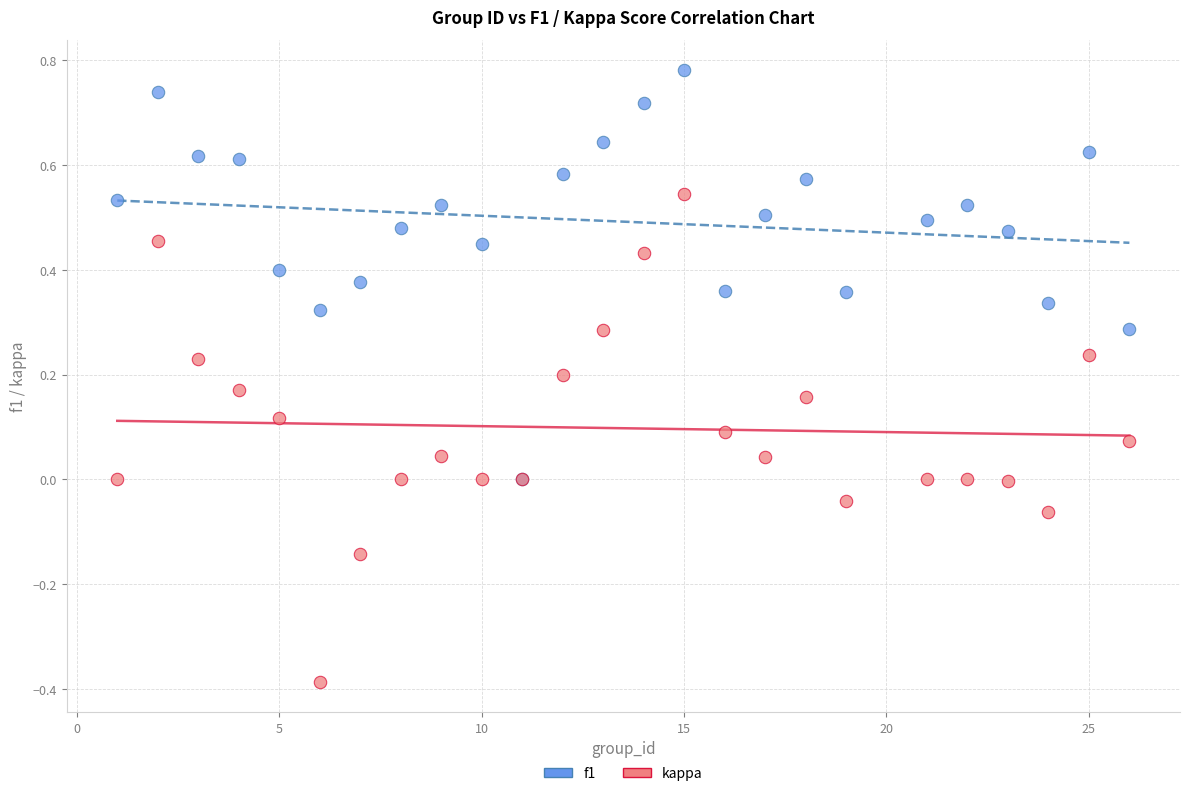

Which series reaches the minimum Y coordinate?

kappa